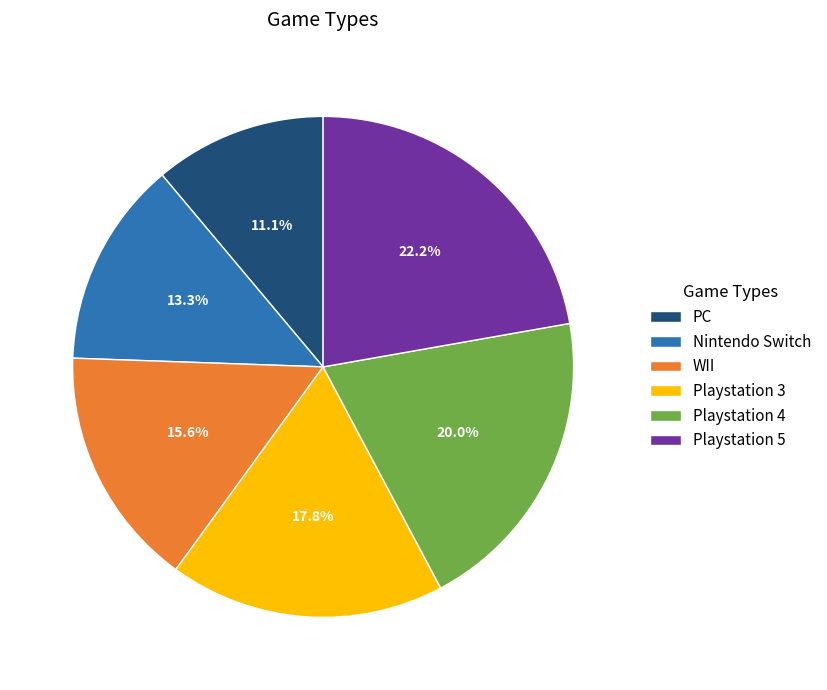

What is the largest slice in the pie chart?

Playstation 5